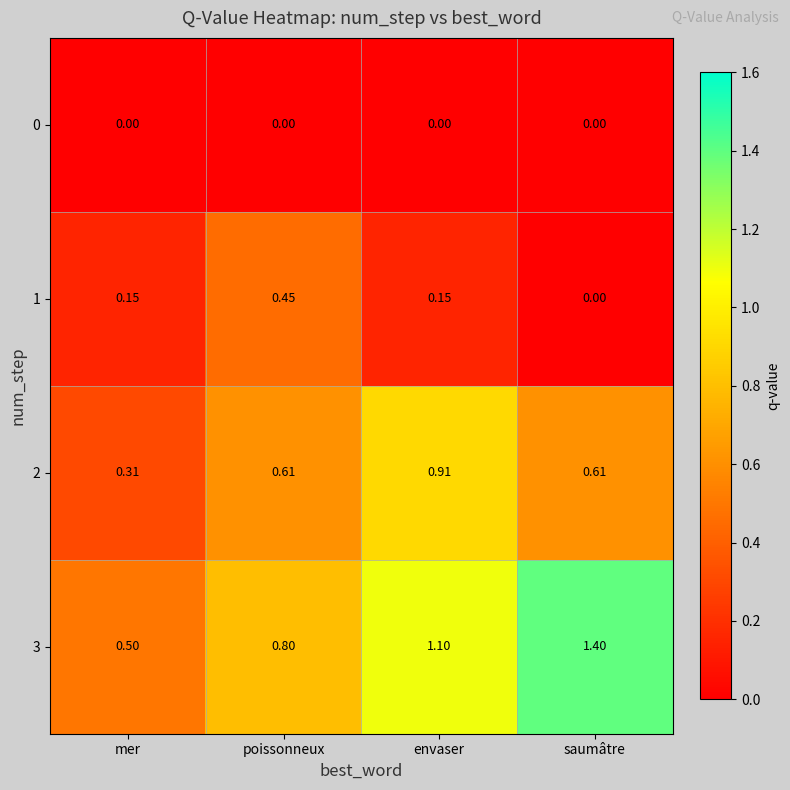

Which category has the highest value in the 3 series?

saumâtre